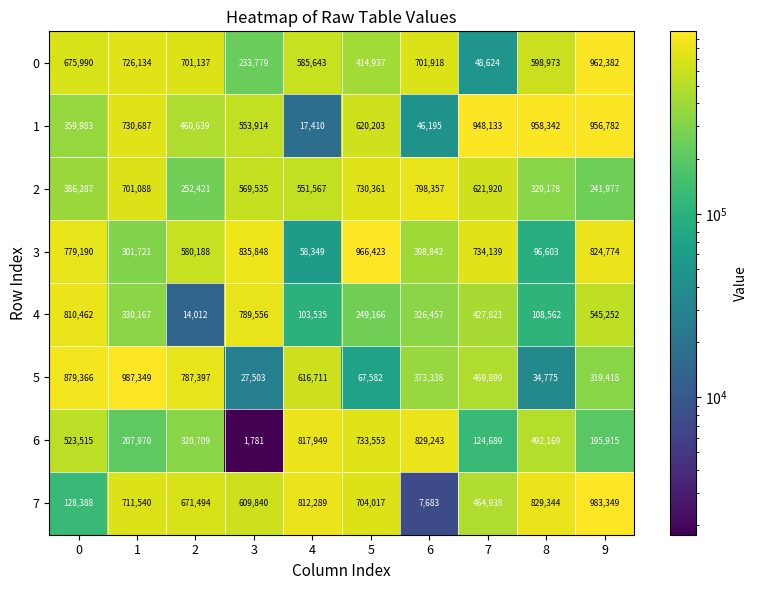

Count the number of data series in this chart.

8